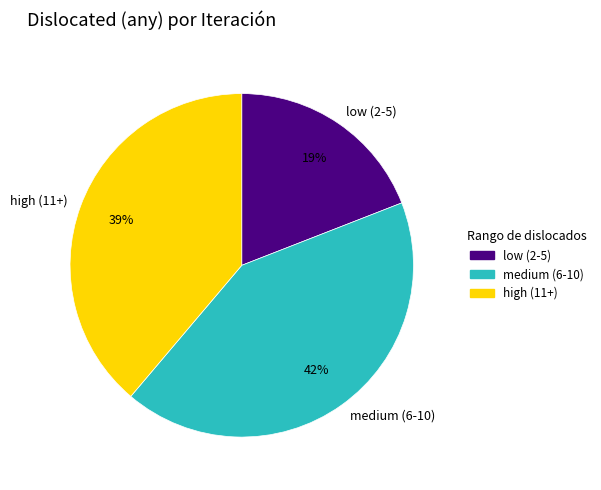

What percentage is the high (11+) slice, to the nearest percent?

39%